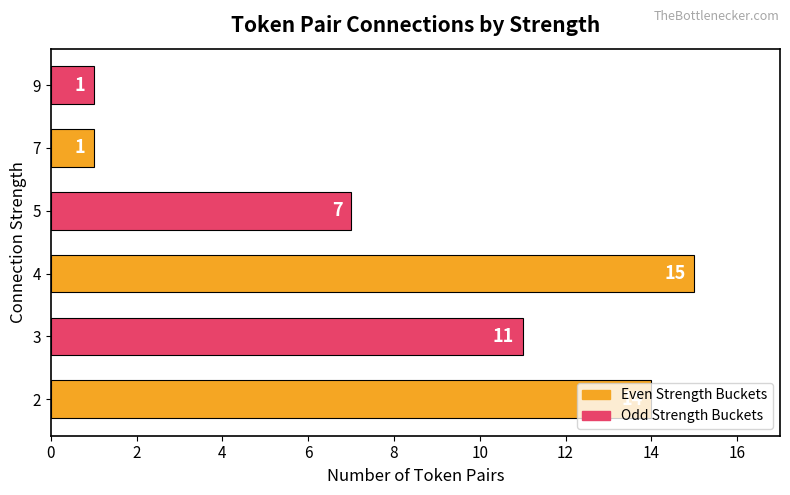

What is the smallest value displayed?

1